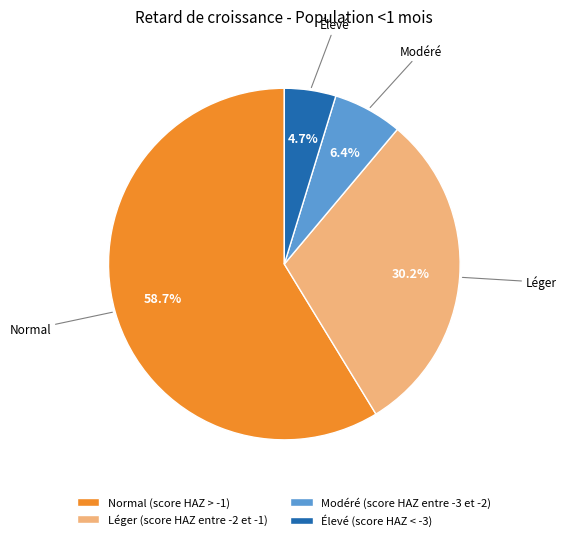

How much of the chart is everything except Normal (score HAZ > -1)?

41.3%